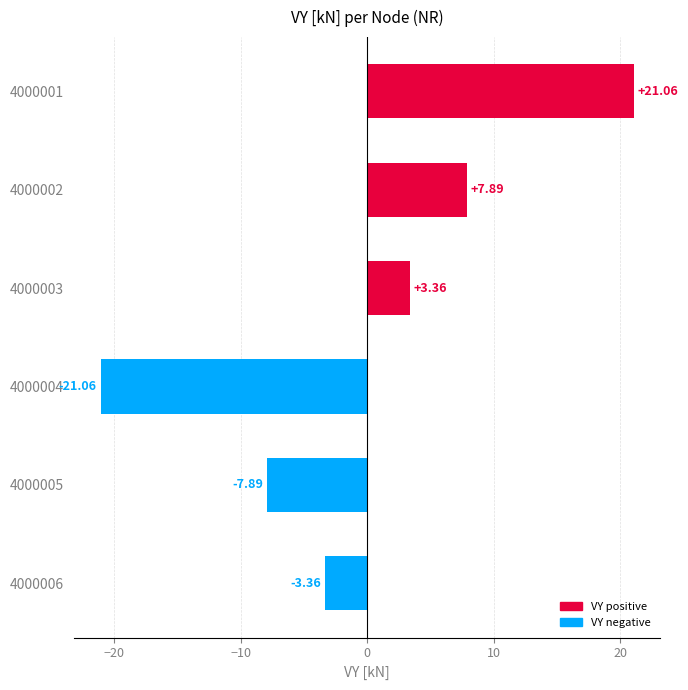

At which label is the value closest to 0?

4000006